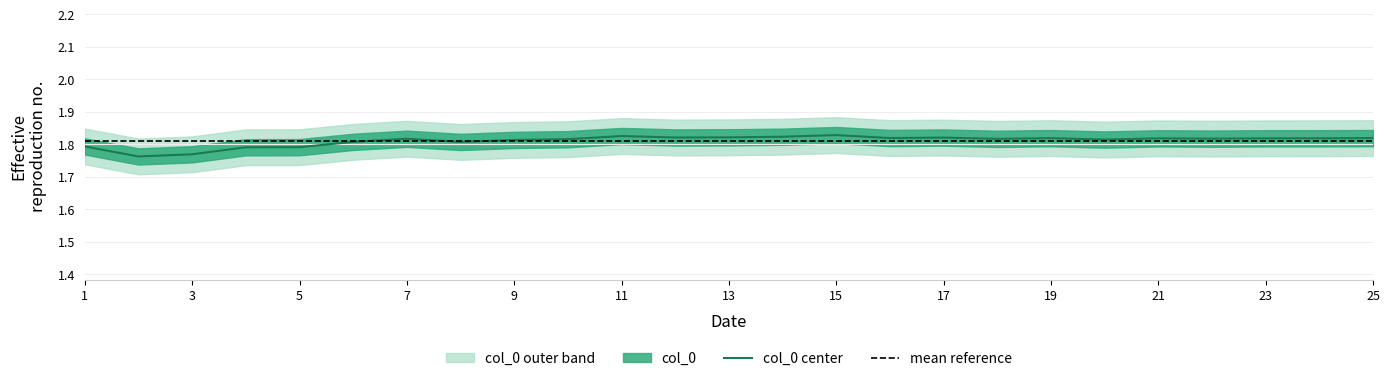

List the labels in order of value, smallest first.

2, 3, 4, 5, 1, 8, 6, 9, 20, 10, 18, 7, 22, 21, 23, 24, 19, 25, 16, 17, 12, 13, 14, 11, 15